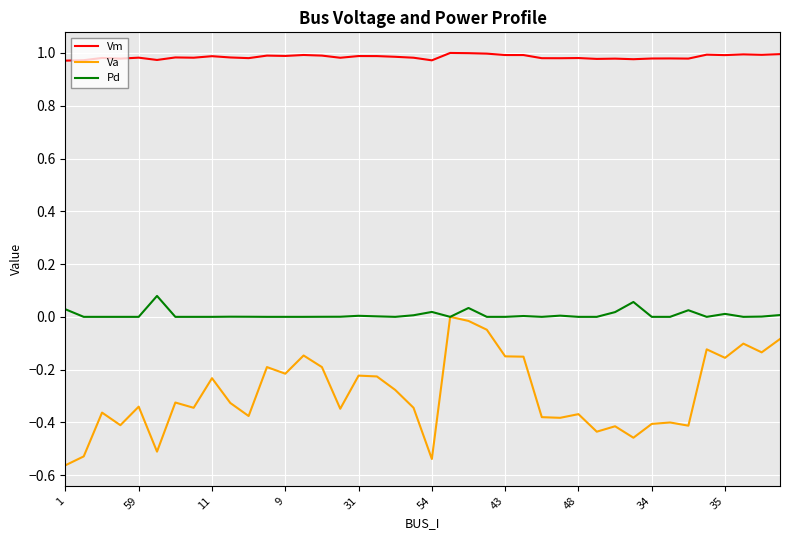

What are all the series names shown in the legend?

Vm, Va, Pd